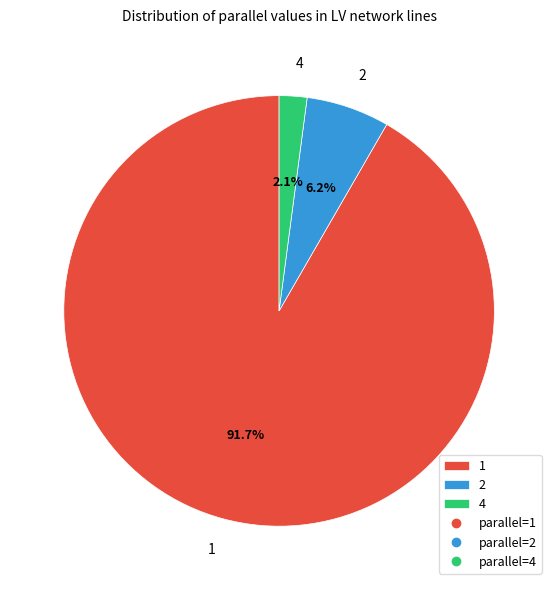

What is the total percentage of 2 and 1?

97.9%